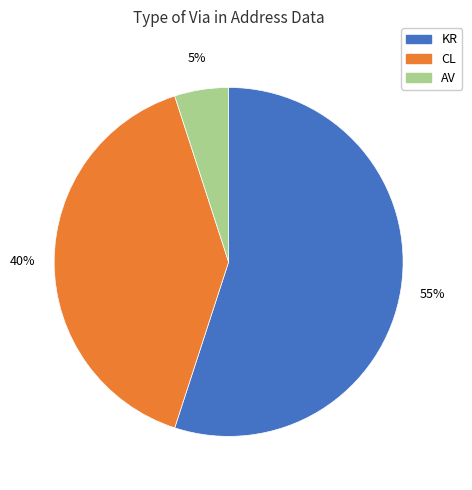

To the nearest percent, what is the difference between the largest and smallest slice percentages?

50%